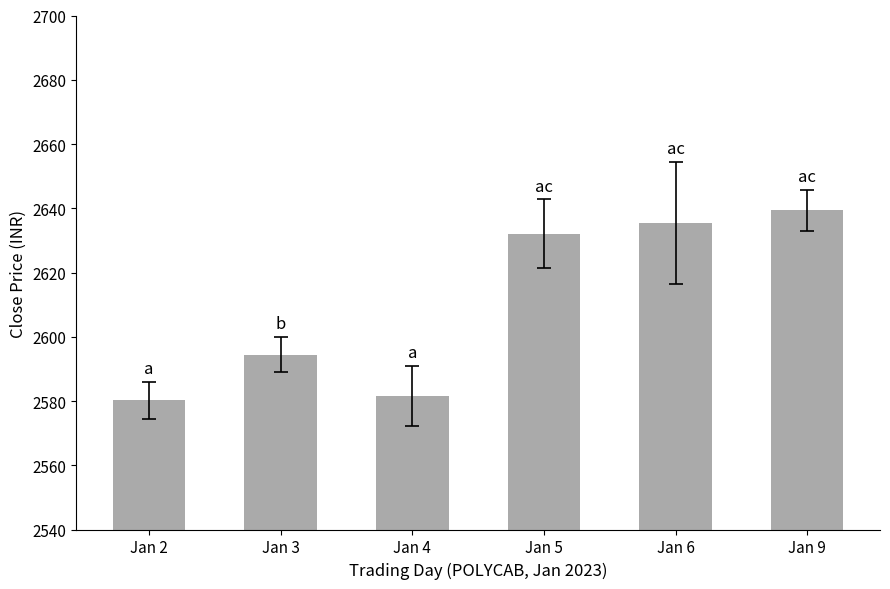

What is the minimum value shown in the chart?

2580.2